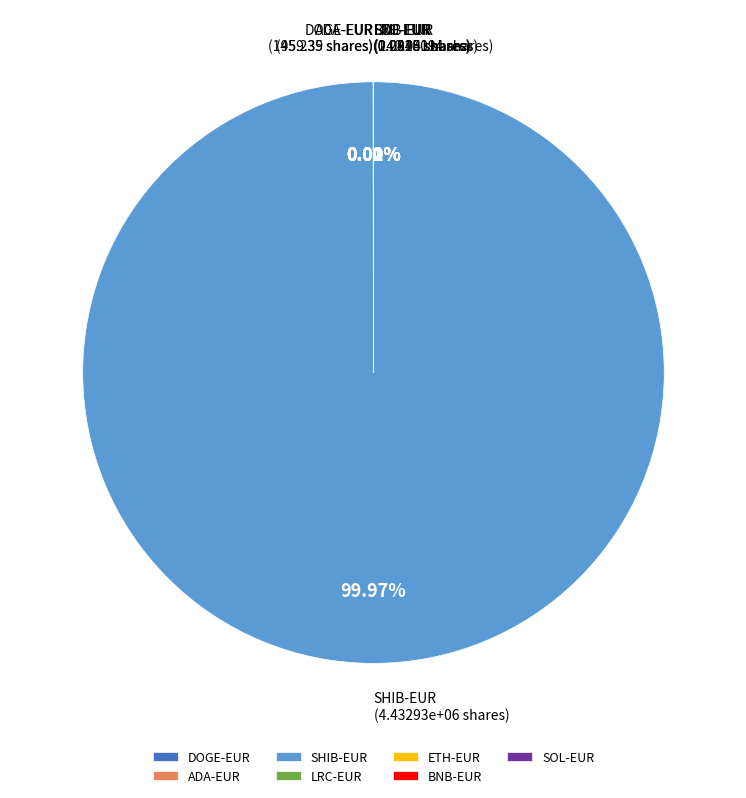

Is there any slice that represents more than half of the pie?

Yes